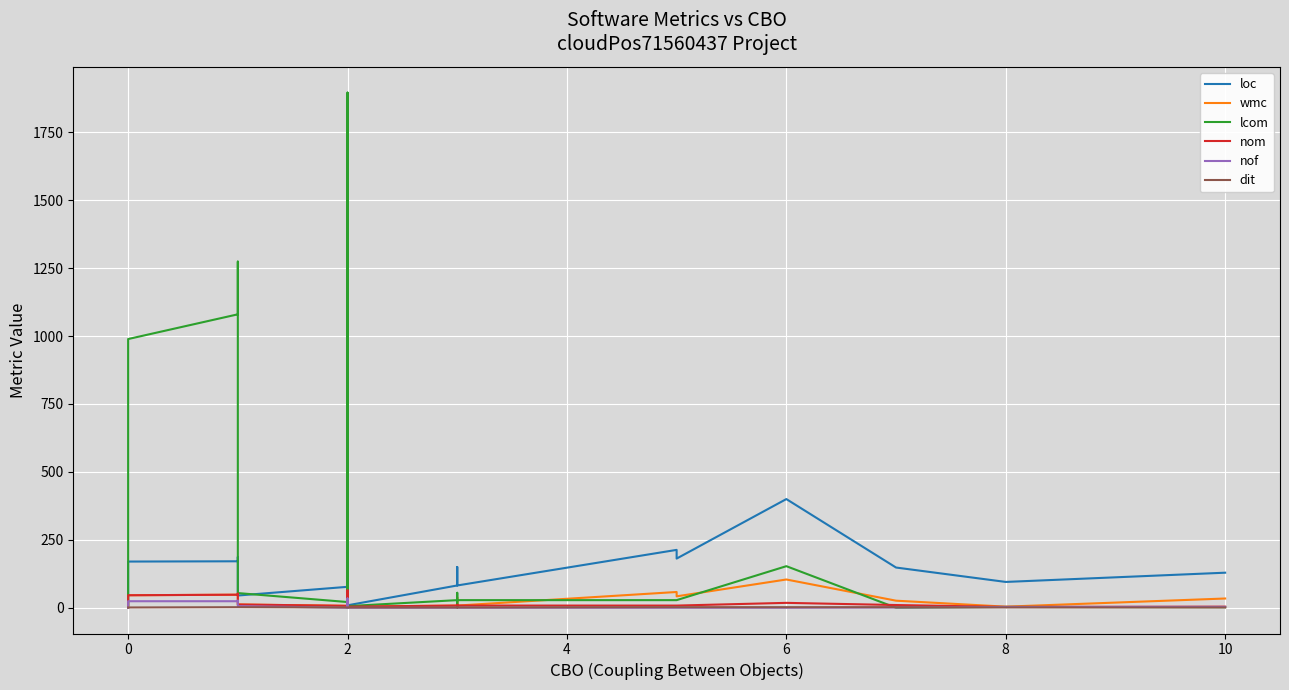

What is the value of the lcom point at the 7th from the left?

1896